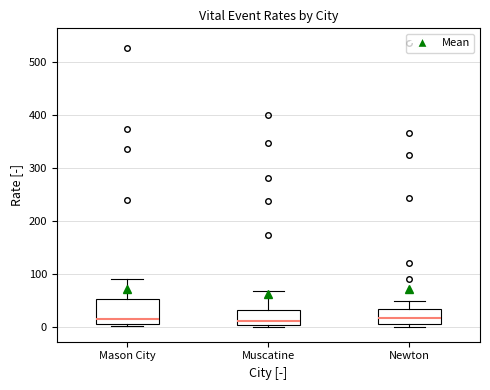

Comparing the boxes themselves (not the whiskers), which one is the tallest?

Mason City